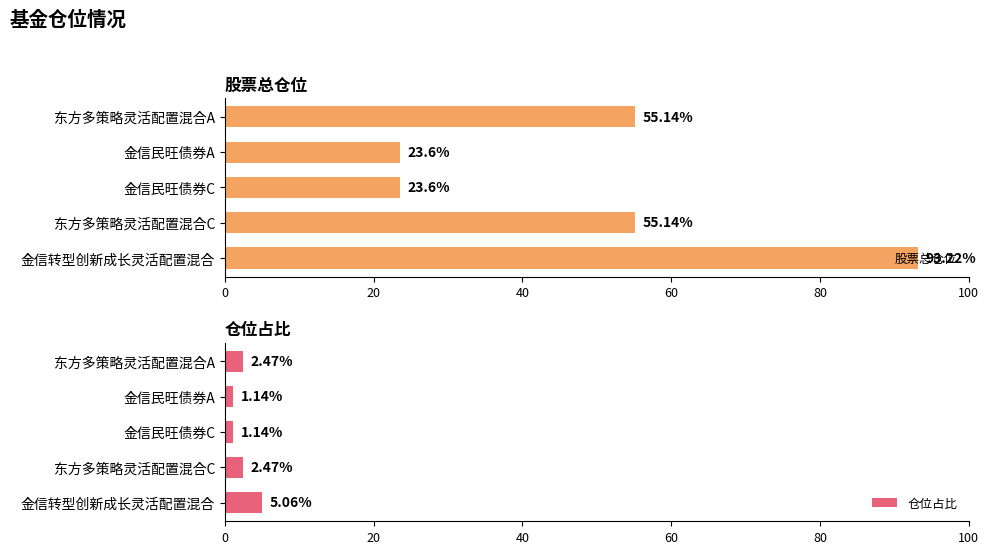

At how many categories does at least one series exceed 32?

3